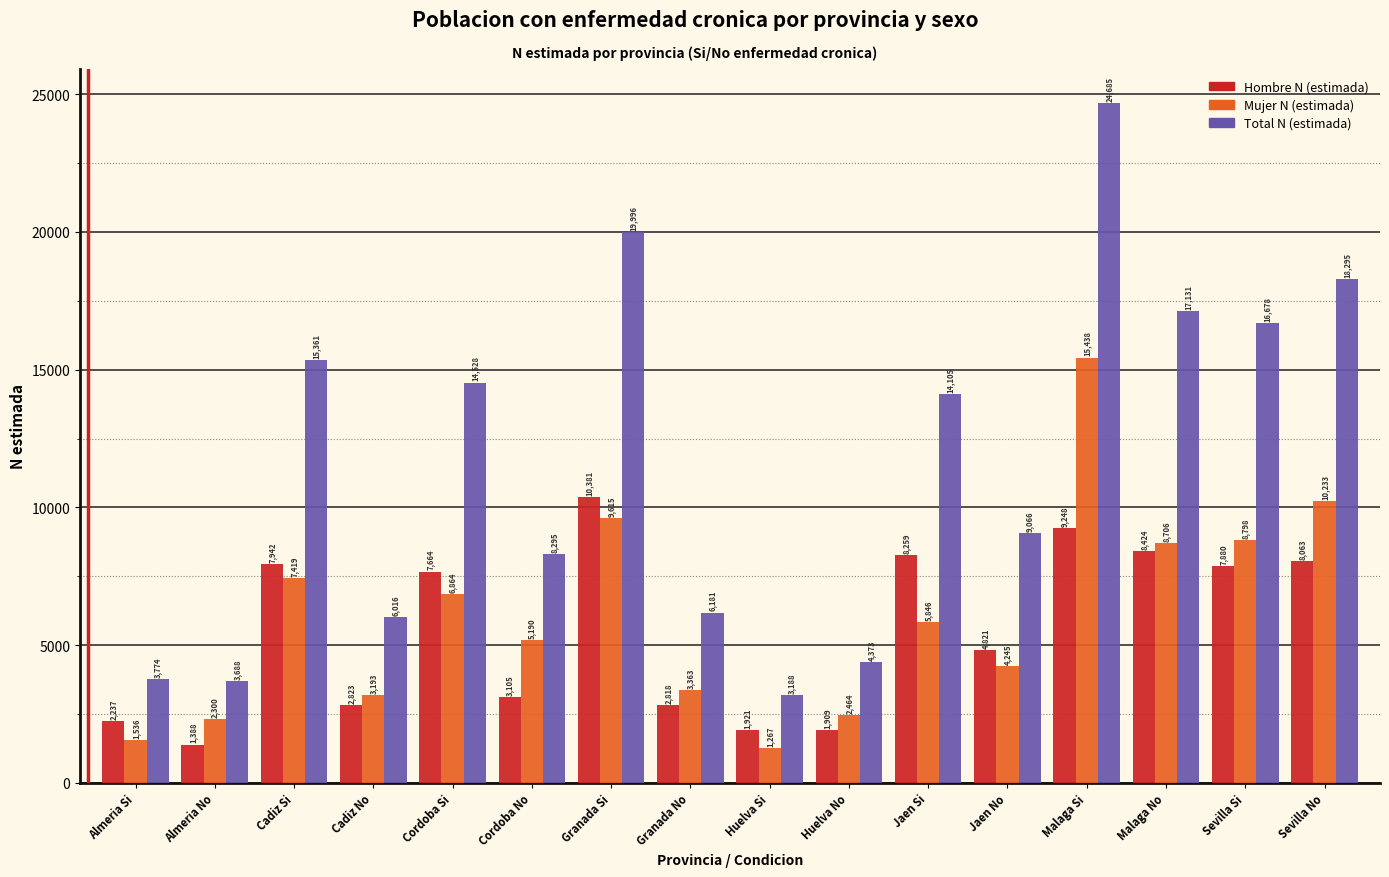

Reading right to left, extract all data points from this chart.

Hombre N (estimada): 8063	7880	8424	9248	4821	8259	1909	1921	2818	10381	3105	7664	2823	7942	1388	2237
Mujer N (estimada): 10233	8798	8706	15438	4245	5846	2464	1267	3363	9615	5190	6864	3193	7419	2300	1536
Total N (estimada): 18295	16678	17131	24685	9066	14105	4373	3188	6181	19996	8295	14528	6016	15361	3688	3774